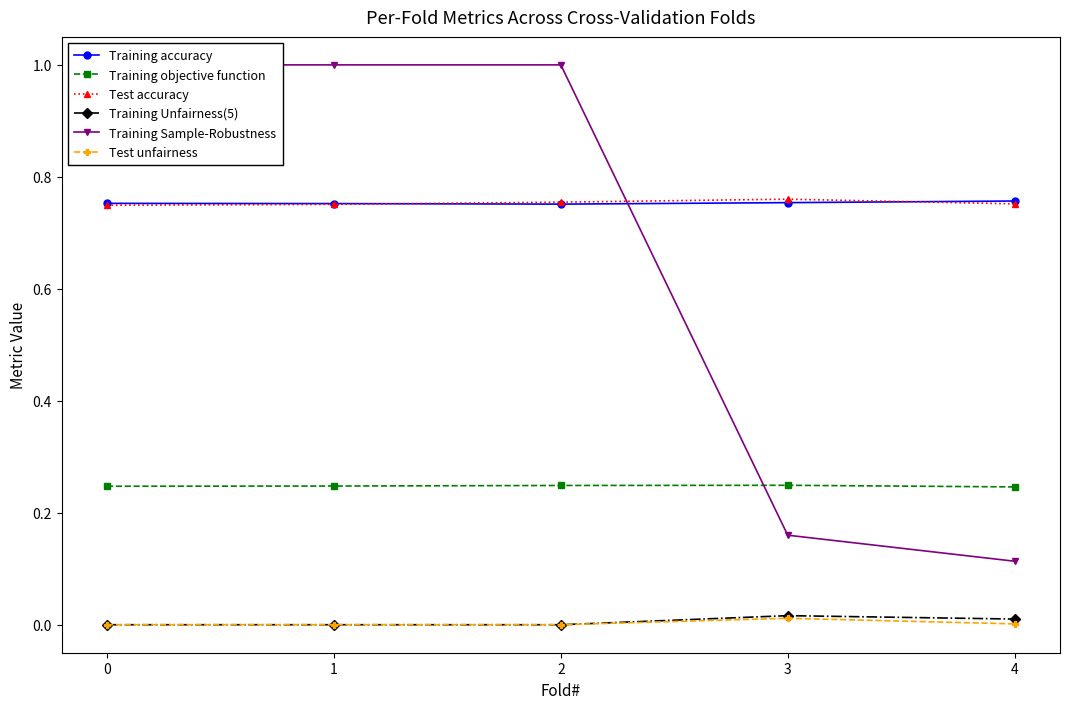

Does the chart display data point markers on the line(s)?

Yes